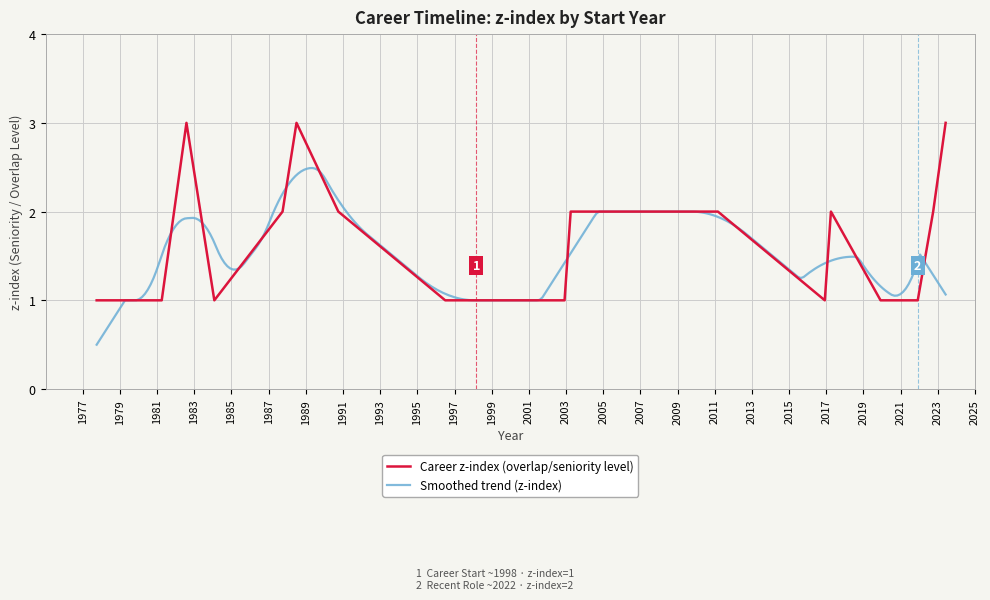

At which category does the data reach its first local peak?

1982